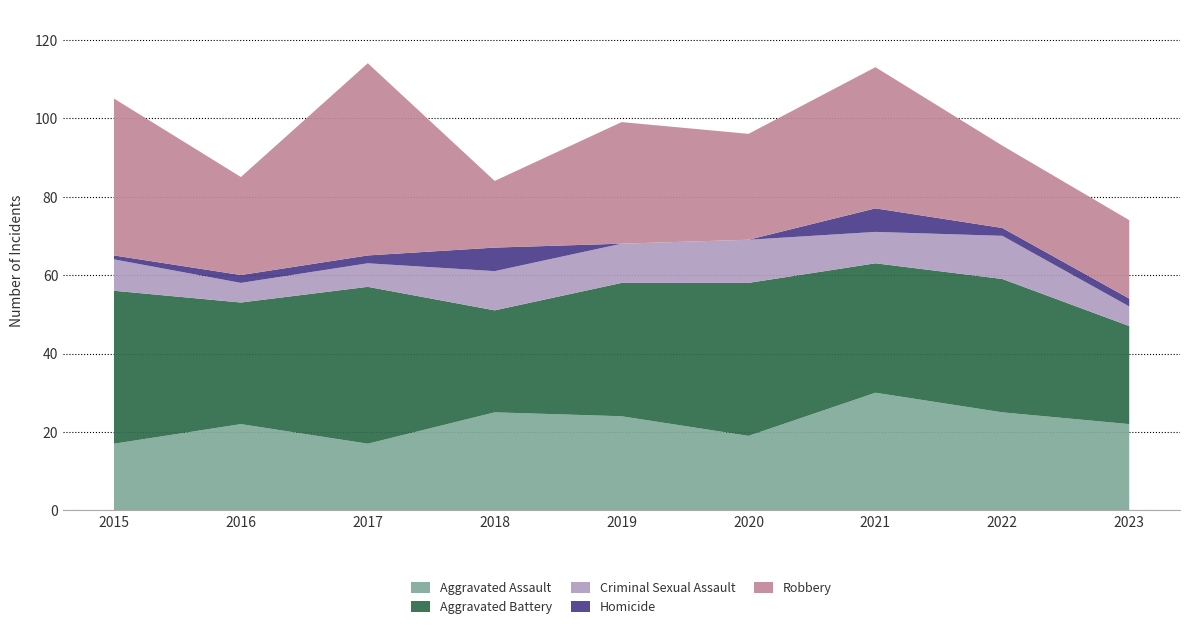

Reading left to right, list all the values displayed in this chart.

Aggravated Assault: 2015=17	2016=22	2017=17	2018=25	2019=24	2020=19	2021=30	2022=25	2023=22
Aggravated Battery: 2015=39	2016=31	2017=40	2018=26	2019=34	2020=39	2021=33	2022=34	2023=25
Criminal Sexual Assault: 2015=8	2016=5	2017=6	2018=10	2019=10	2020=11	2021=8	2022=11	2023=5
Homicide: 2015=1	2016=2	2017=2	2018=6	2019=0	2020=0	2021=6	2022=2	2023=2
Robbery: 2015=40	2016=25	2017=49	2018=17	2019=31	2020=27	2021=36	2022=21	2023=20